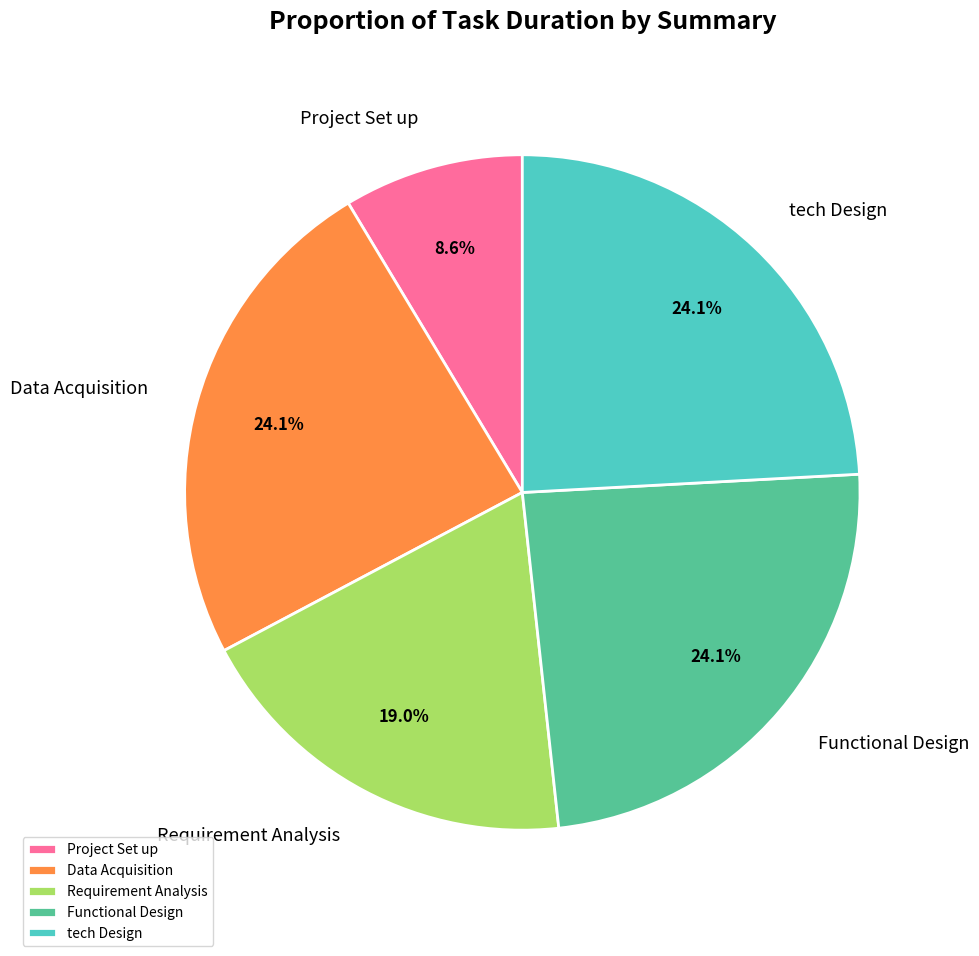

What is the ratio of the value at tech Design to the value at Data Acquisition?

1.0